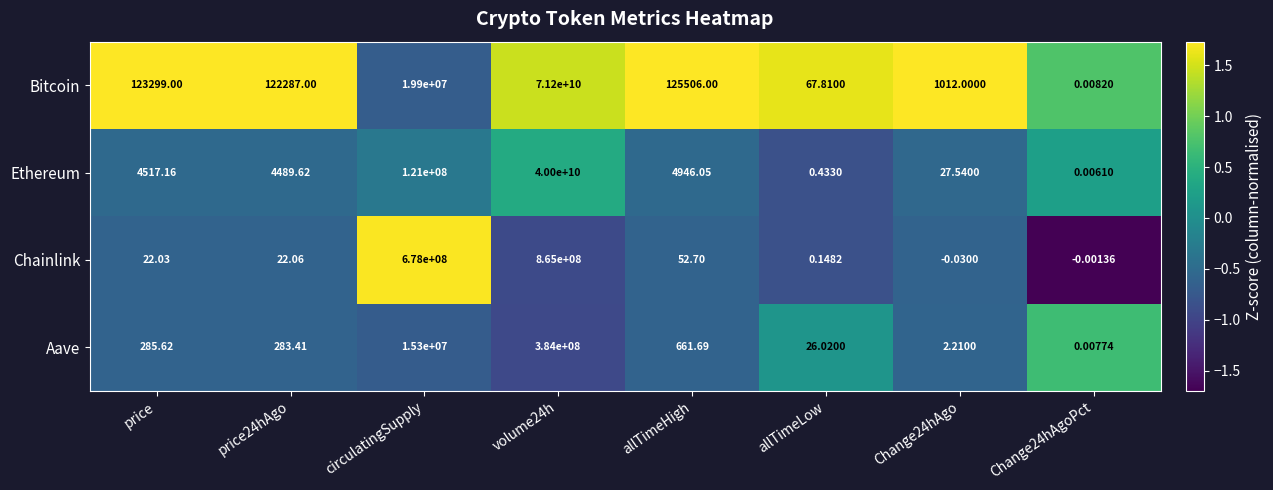

Between price24hAgo and allTimeHigh, which series saw the biggest shift?

Bitcoin